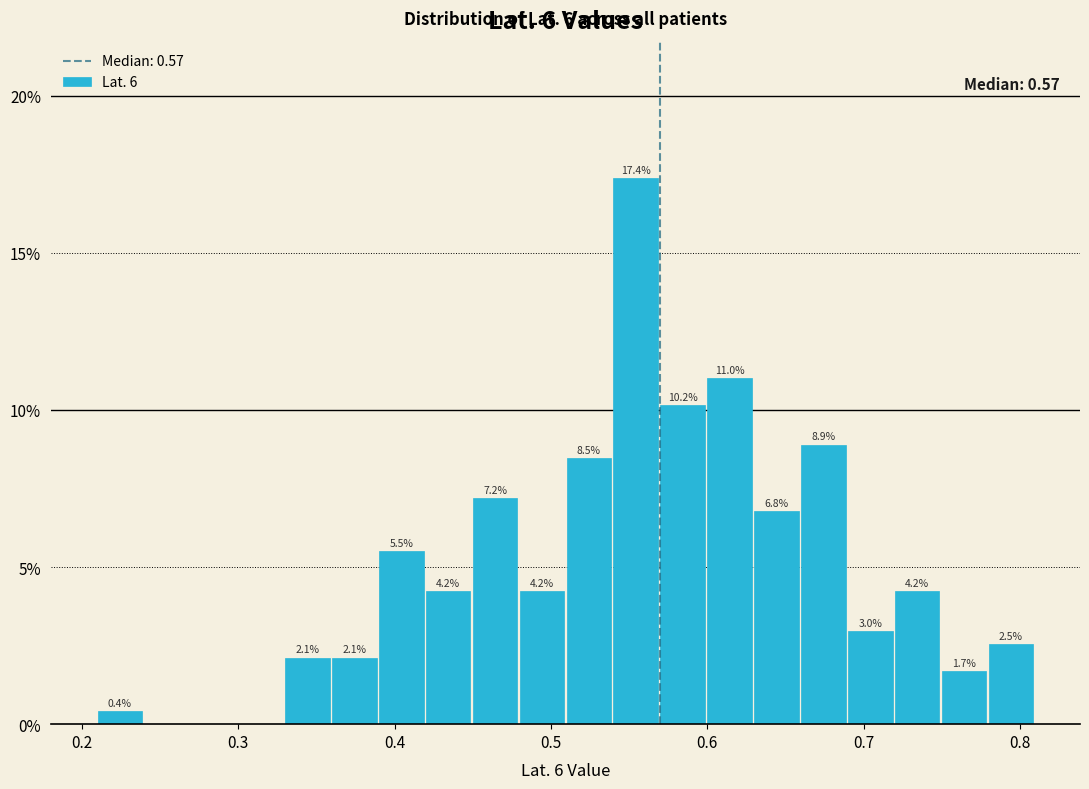

Read against the x-axis, roughly where is the centre of the tallest bar?

0.55